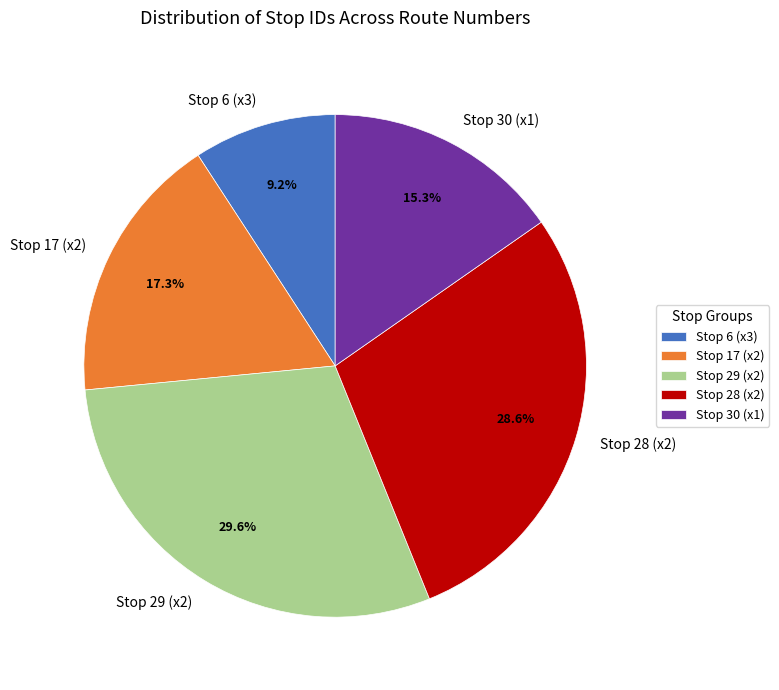

To the nearest percent, what is the difference between the largest and smallest slice percentages?

20%